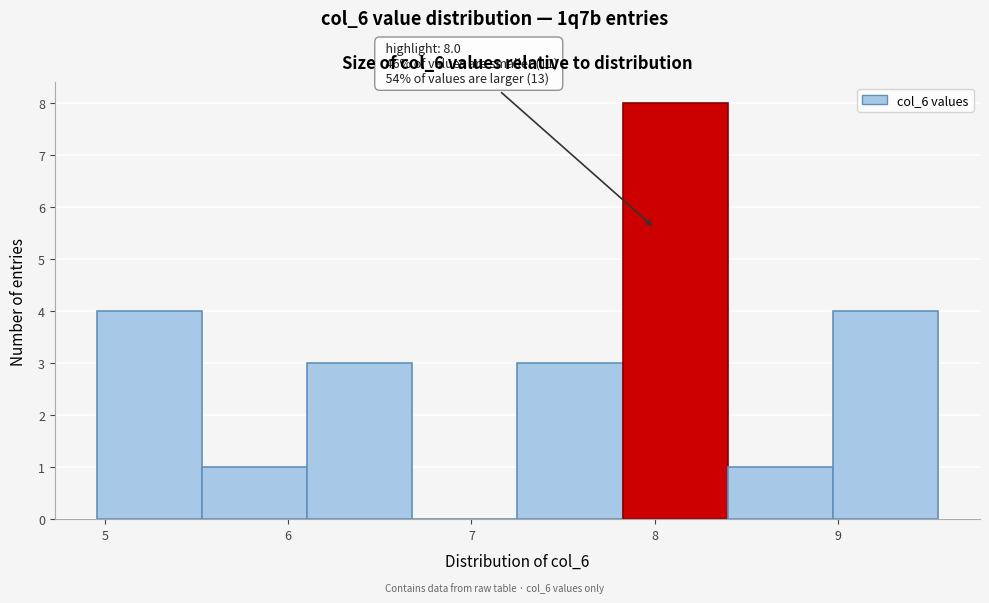

Which range on the x-axis has the tallest bar?

7.8 to 8.4